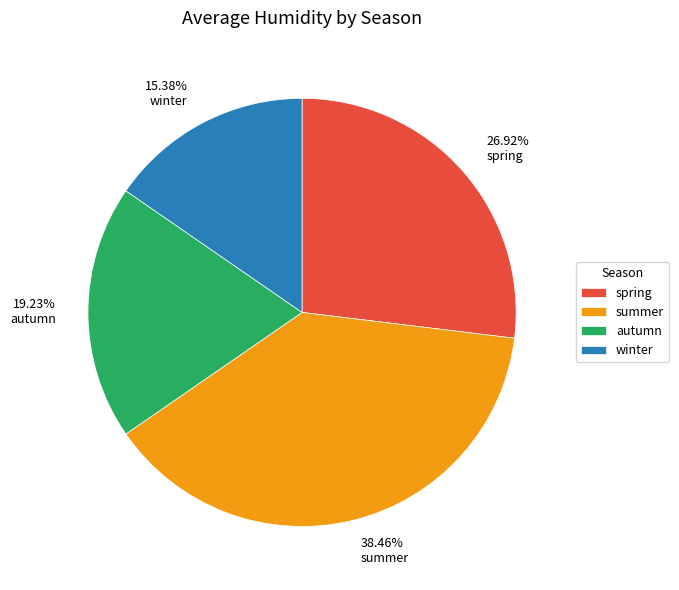

Count the number of slices in the pie.

4